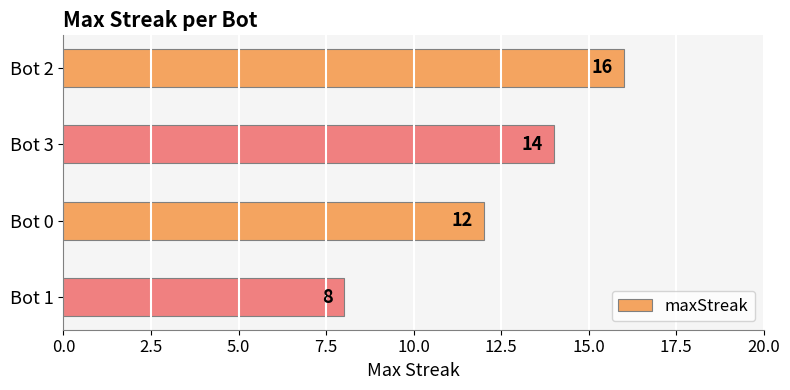

Approximately how many times larger is the value at Bot 2 compared to Bot 1?

2.0